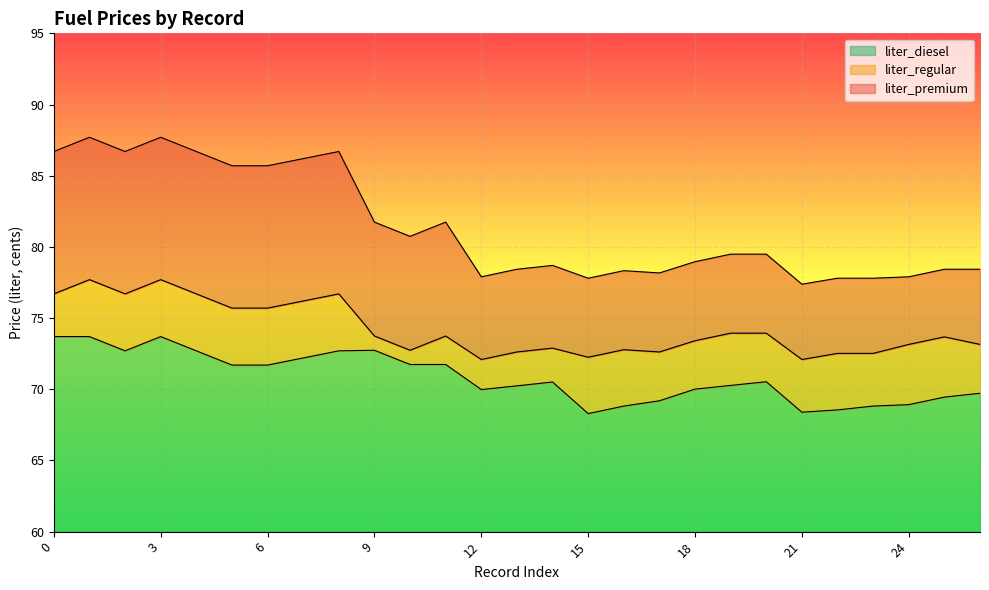

What value does the liter_premium series have at 2?

86.7